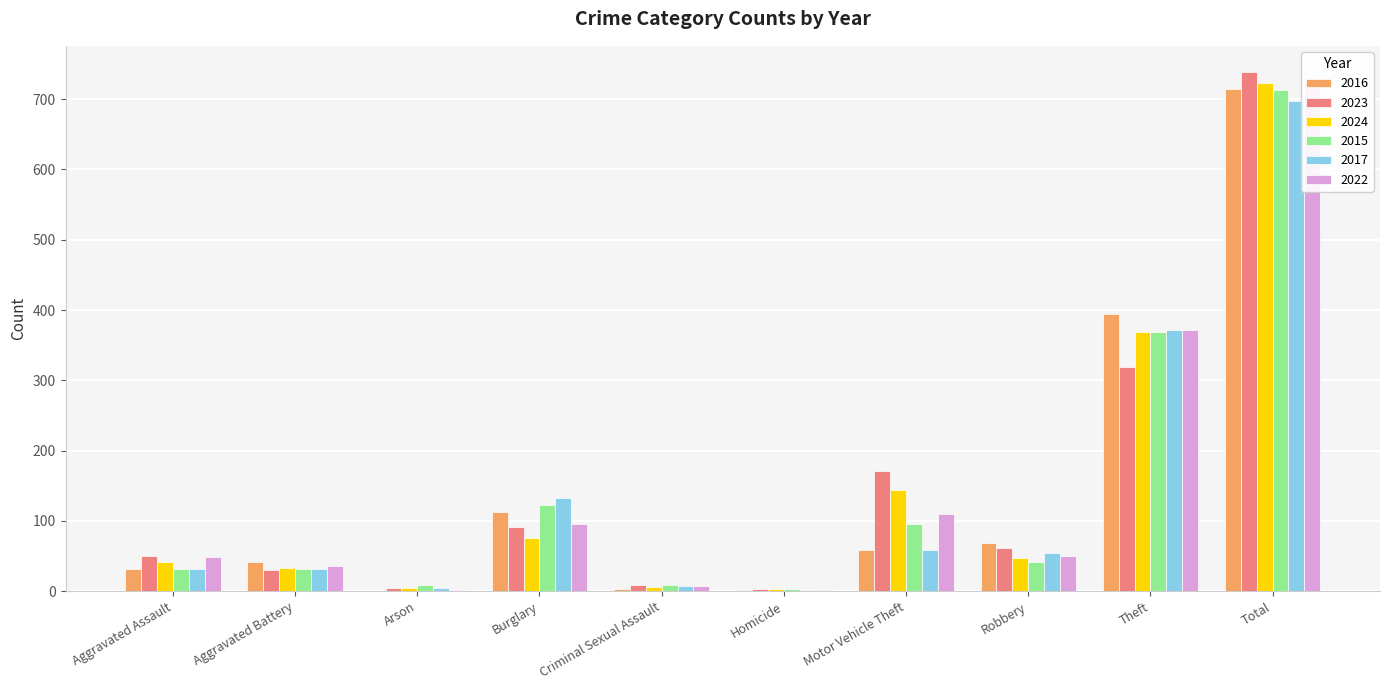

What is the average value of the 2023 series?

148